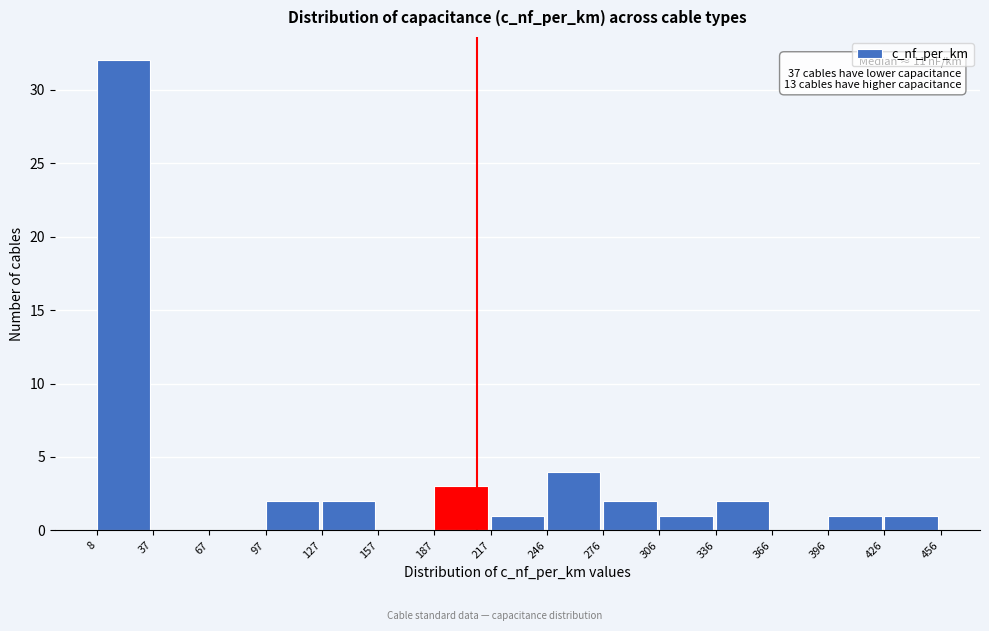

Which range on the x-axis has the tallest bar?

8 to 37